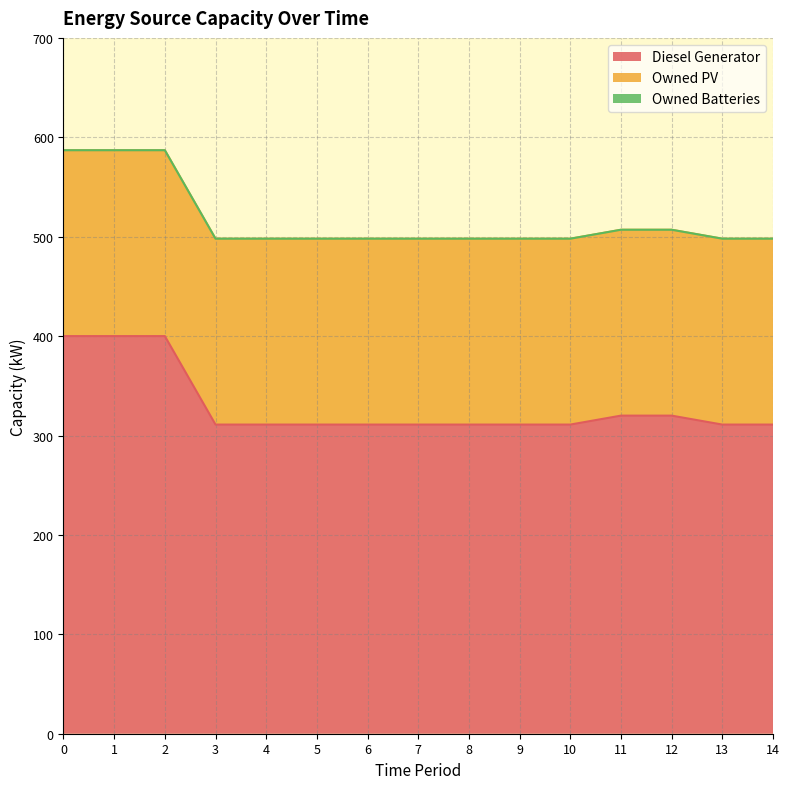

What is the greatest value displayed?

400